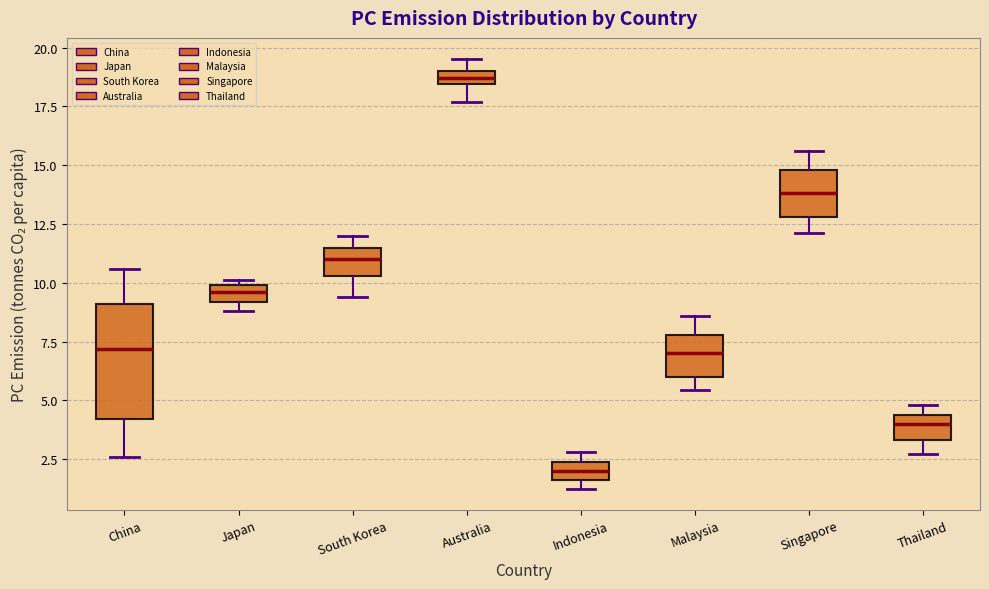

Where does the median line of the box for Japan sit on the y-axis? The values are not printed on the chart, so give them approximately, as read against the axis.

9.5